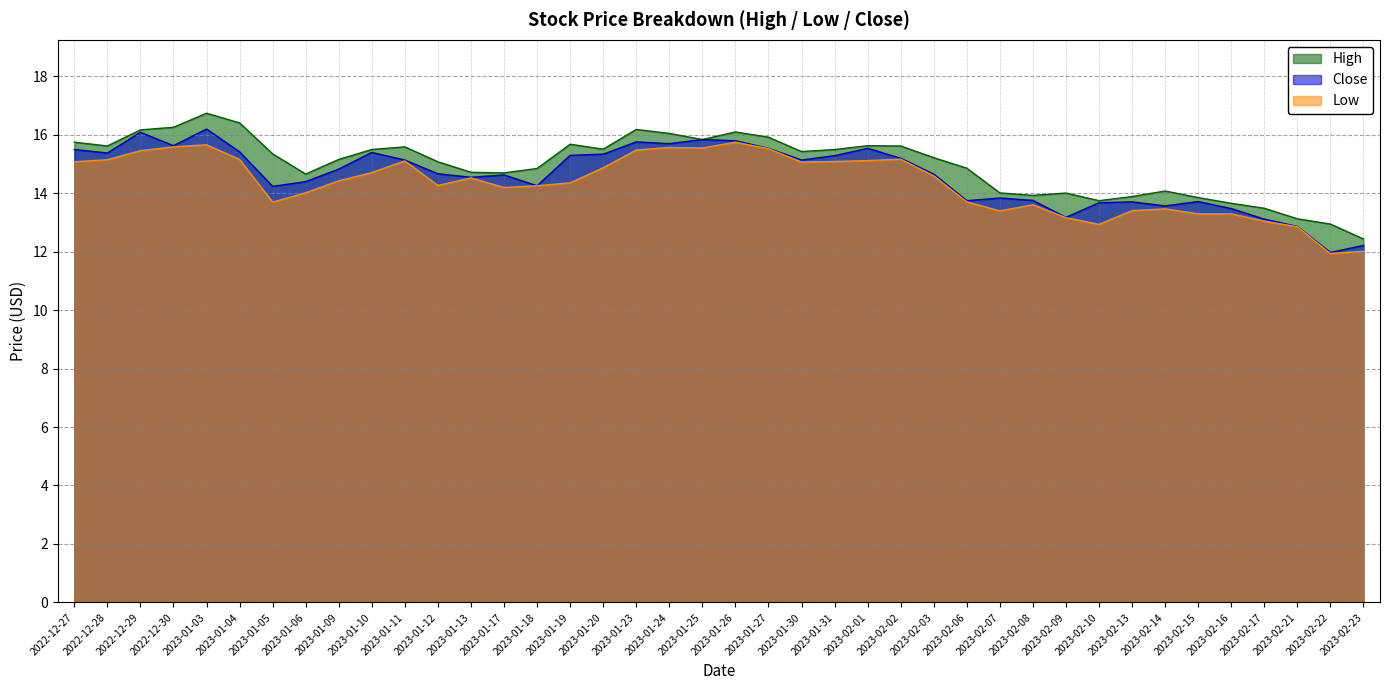

Reading left to right, what are all the values shown in this chart?

High: 15.7	15.6	16.2	16.2	16.7	16.4	15.3	14.7	15.2	15.5	15.6	15.1	14.7	14.7	14.8	15.7	15.5	16.2	16.0	15.8	16.1	15.9	15.4	15.5	15.6	15.6	15.2	14.9	14.0	13.9	14.0	13.7	13.9	14.1	13.8	13.7	13.5	13.1	12.9	12.4
Low: 15.1	15.1	15.4	15.6	15.7	15.2	13.7	14.0	14.4	14.7	15.1	14.3	14.5	14.2	14.2	14.3	14.9	15.5	15.6	15.5	15.7	15.5	15.1	15.1	15.1	15.2	14.6	13.7	13.4	13.6	13.2	12.9	13.4	13.5	13.3	13.3	13.0	12.8	11.9	12.0
Close: 15.5	15.4	16.1	15.6	16.2	15.4	14.2	14.4	14.8	15.4	15.1	14.7	14.5	14.6	14.2	15.3	15.3	15.8	15.7	15.8	15.8	15.5	15.1	15.3	15.5	15.2	14.7	13.7	13.8	13.8	13.2	13.7	13.7	13.6	13.7	13.5	13.1	12.9	12.0	12.2